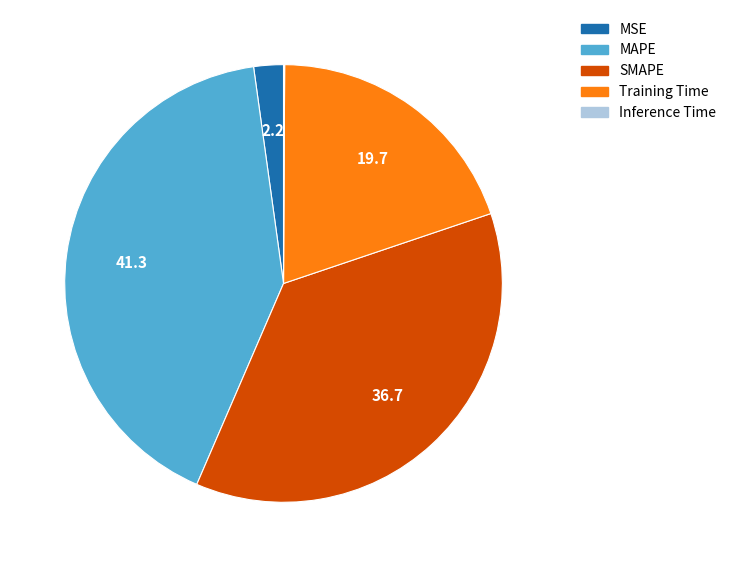

Is it true that SMAPE is 37% of the pie?

True